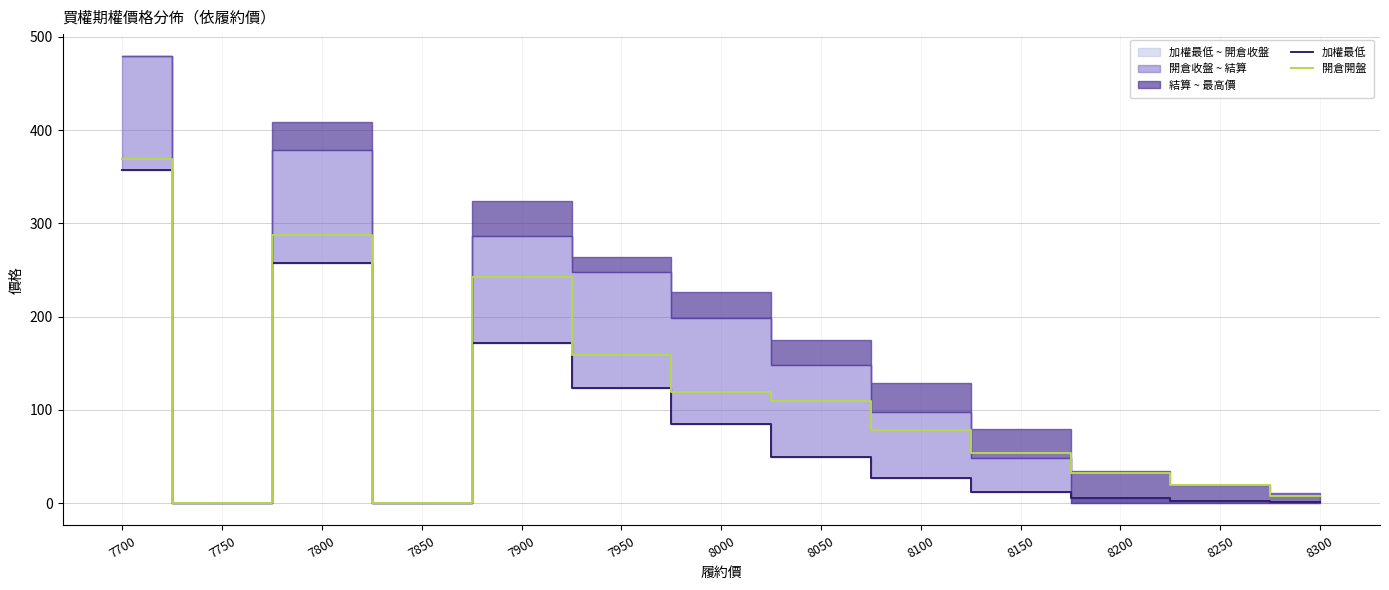

Reading right to left, transcribe all the data shown in this chart.

加權最低: 0.8	2.0	5.2	12.0	27.0	49.5	85.0	123.0	172.0	0.0	257.0	0.0	357.0
開倉開盤: 8.0	19.5	32.0	54.0	78.0	110.0	119.0	159.0	242.0	0.0	287.0	0.0	369.0